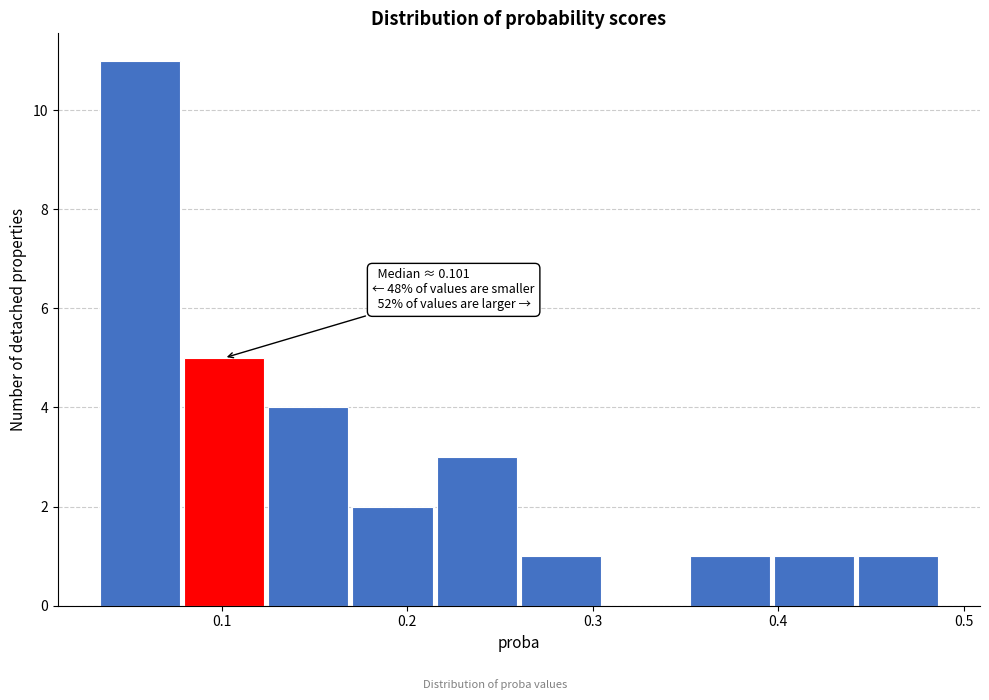

Over which range of the x-axis is the bar tallest?

0.03 to 0.08